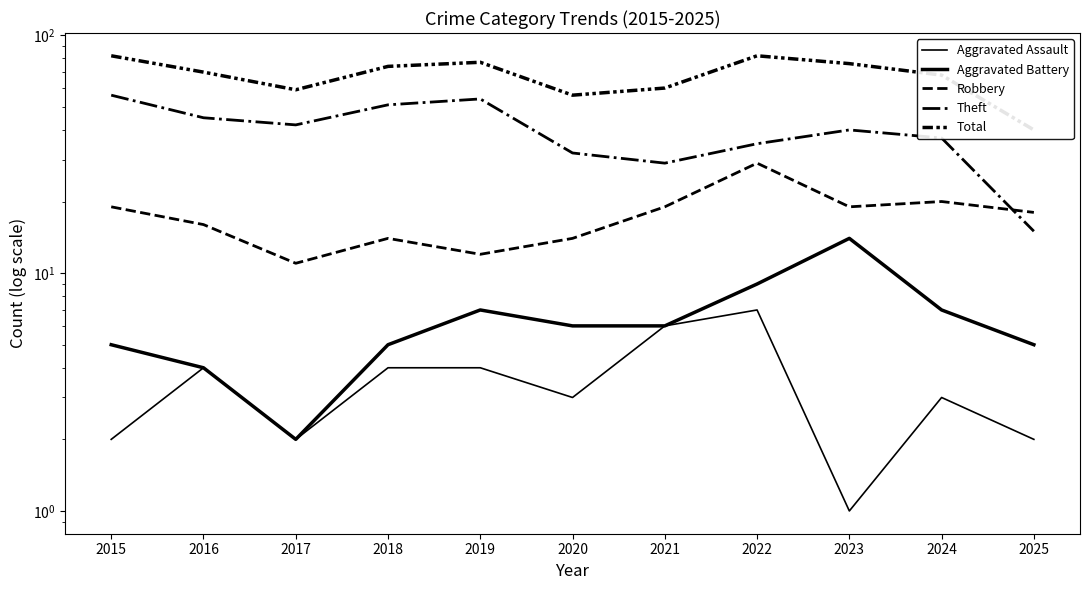

True or false: Aggravated Assault and Total cross at least once.

False